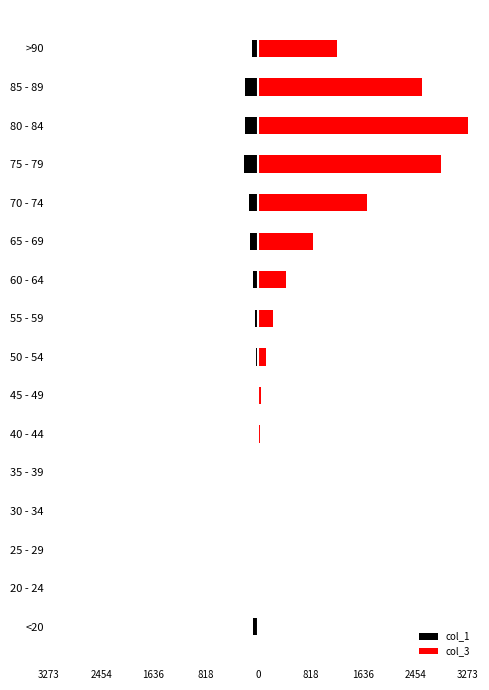

How many data points in col_3 are less than 227?

8